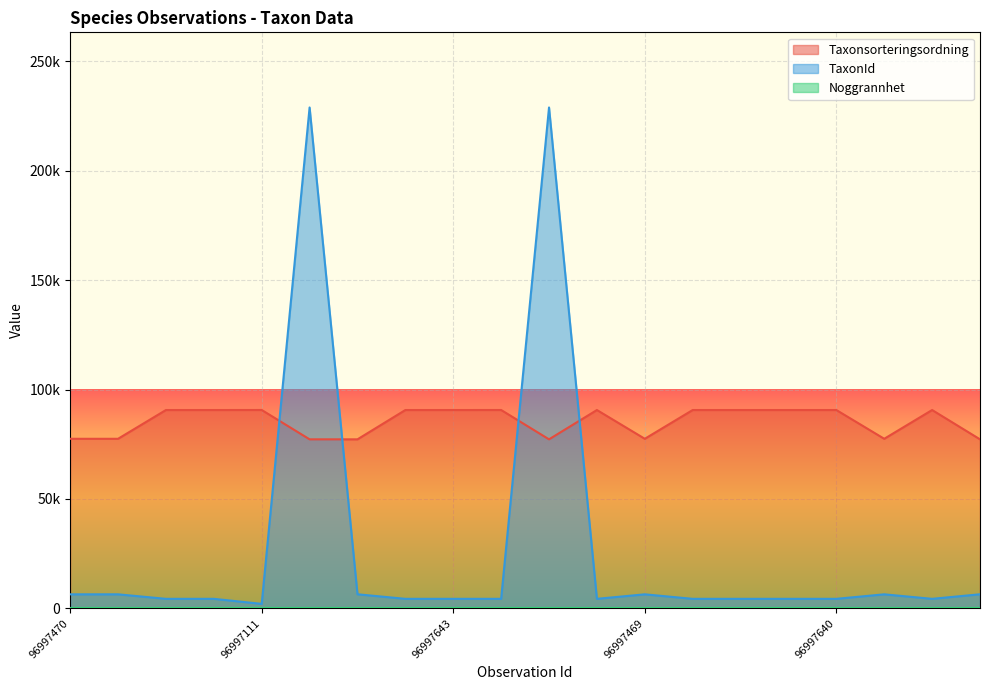

Reading right to left, what are all the values shown in this chart?

Taxonsorteringsordning: 77258	90653	77506	90653	90653	90653	90653	77506	90653	77259	90665	90653	90653	77258	77259	90669	90653	90653	77506	77506
TaxonId: 6446	4364	6425	4364	4364	4364	4364	6425	4364	228912	4366	4364	4364	6446	228912	2059	4364	4364	6425	6425